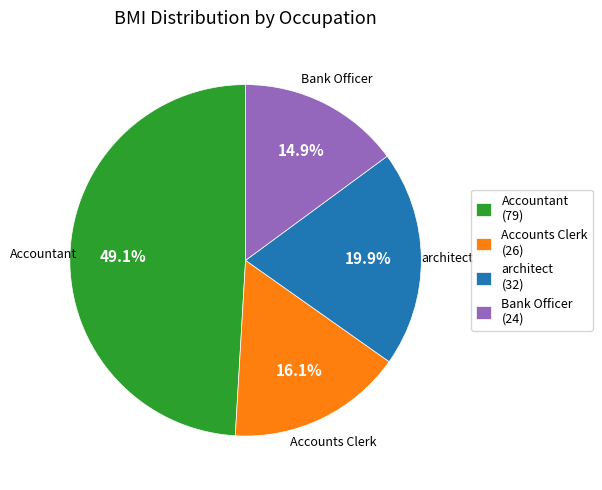

How many slices are in this pie chart?

4